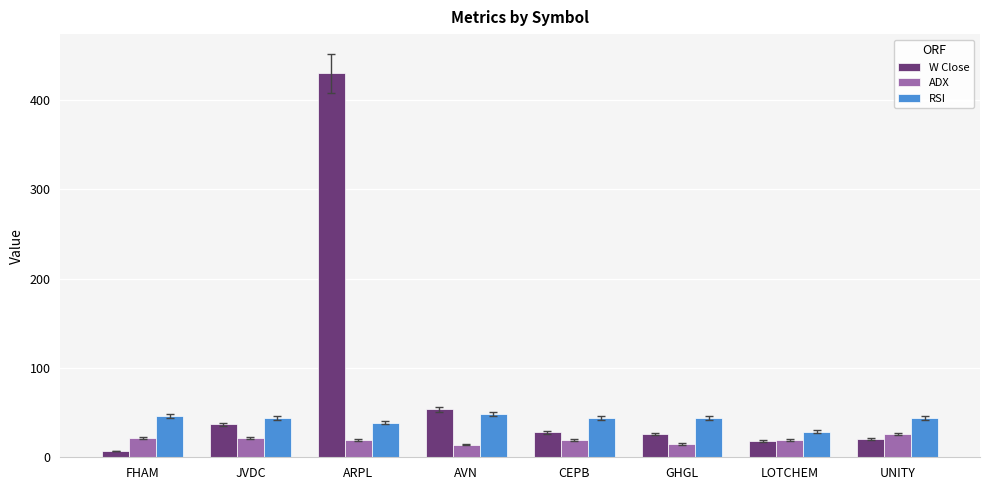

What is the value of the ADX bar at the 4th from the left?

14.0